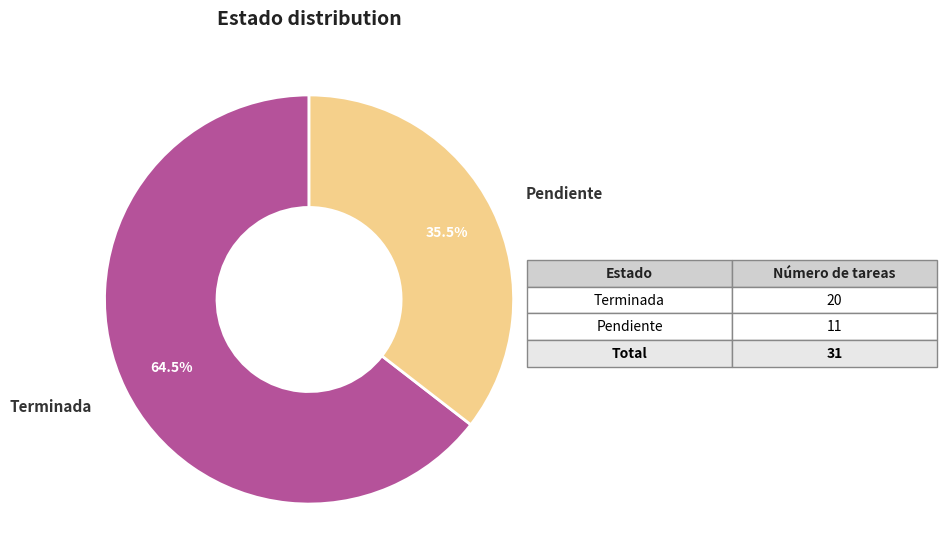

Which slice is the largest?

Terminada